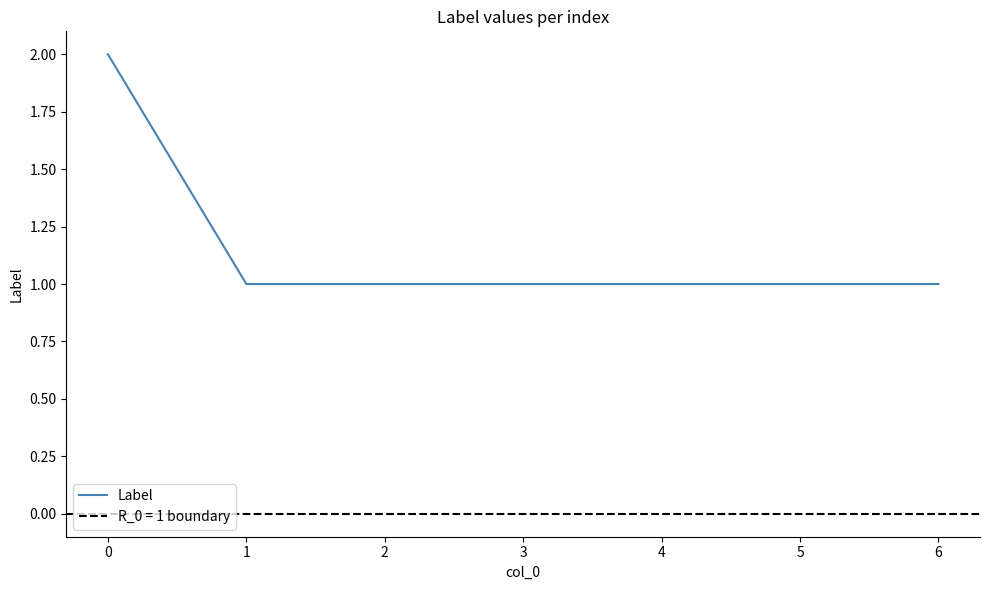

How many values are between 1 and 2?

7